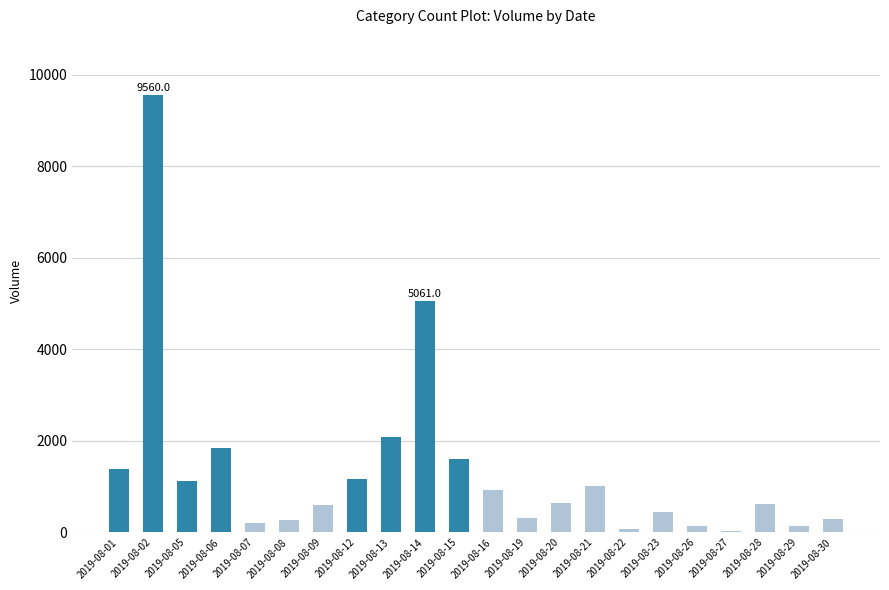

Between 2019-08-13 and 2019-08-20, which is larger?

2019-08-13